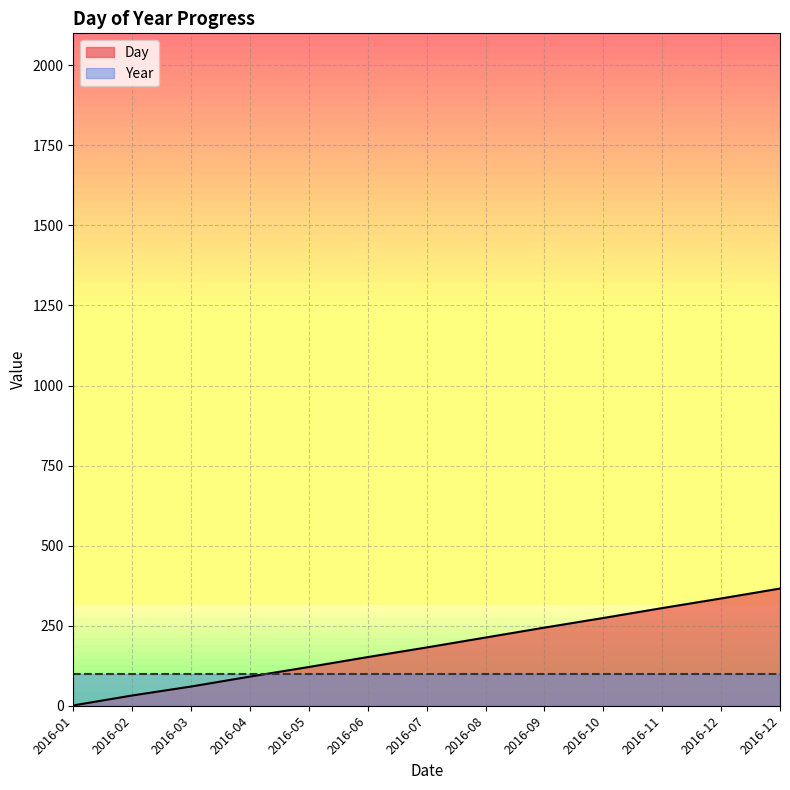

Is it true that the value at 2016-12 is 366?

True